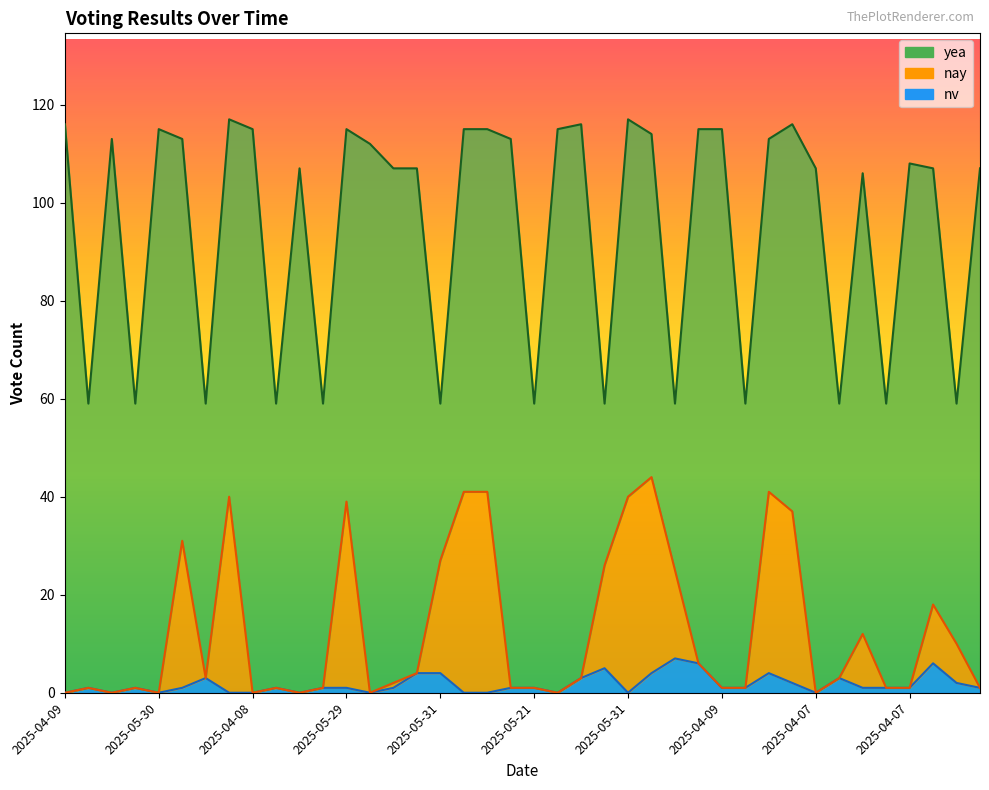

Does the chart have visible grid lines?

No